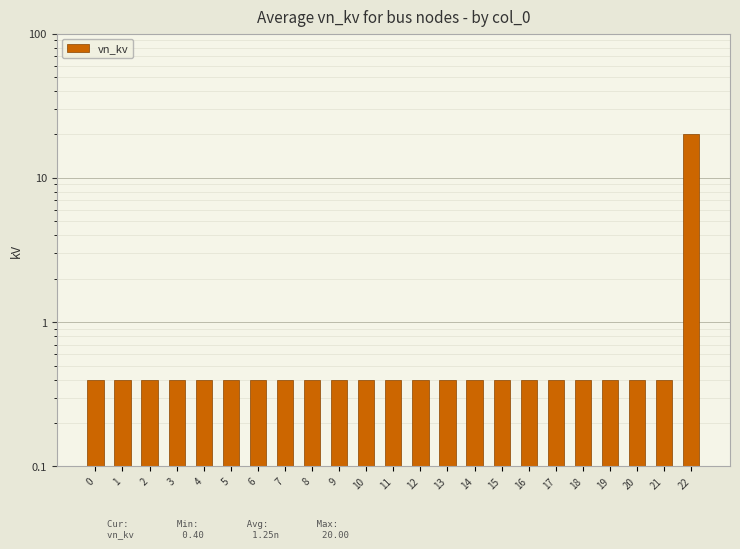

List the labels in order of value, largest first.

22, 0, 1, 2, 3, 4, 5, 6, 7, 8, 9, 10, 11, 12, 13, 14, 15, 16, 17, 18, 19, 20, 21